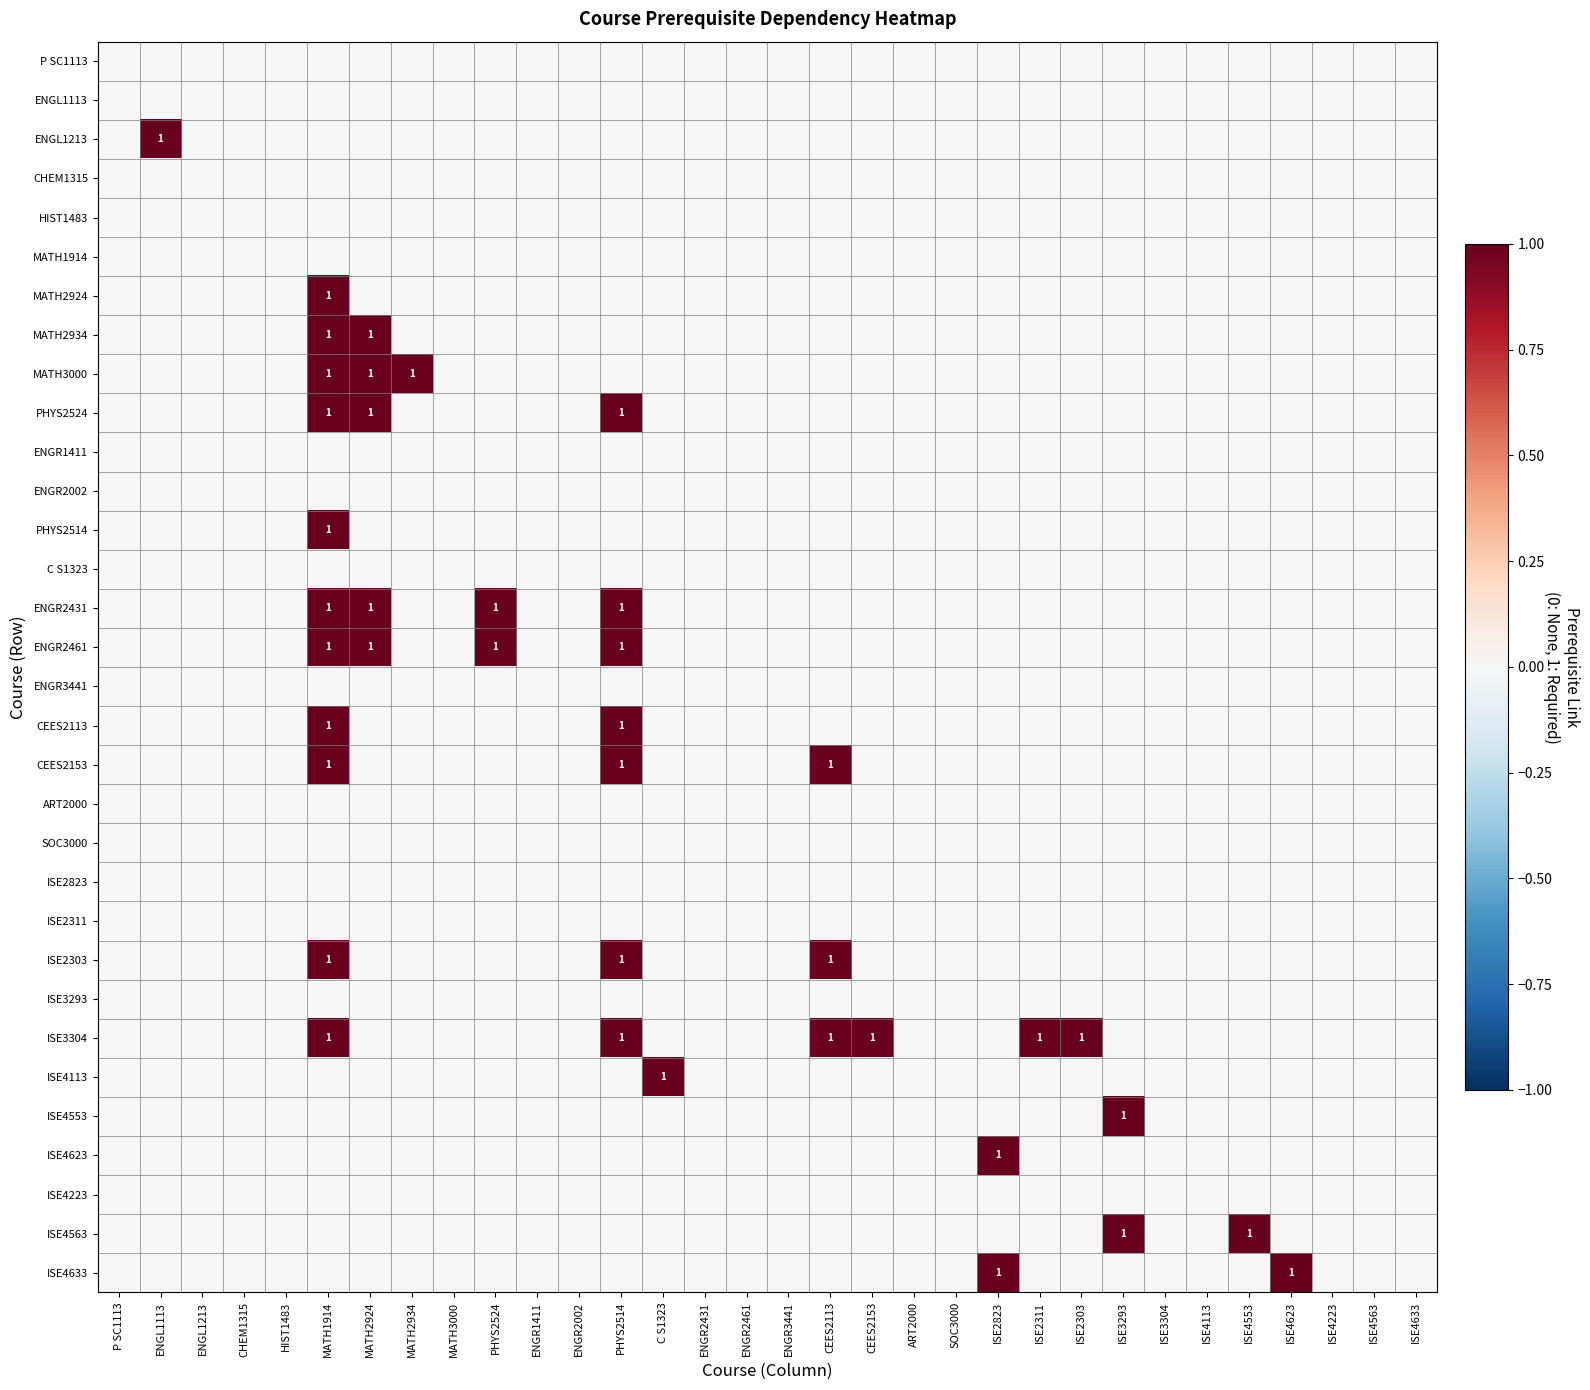

The value of ISE2303 at CEES2113 is 1. True or false?

True